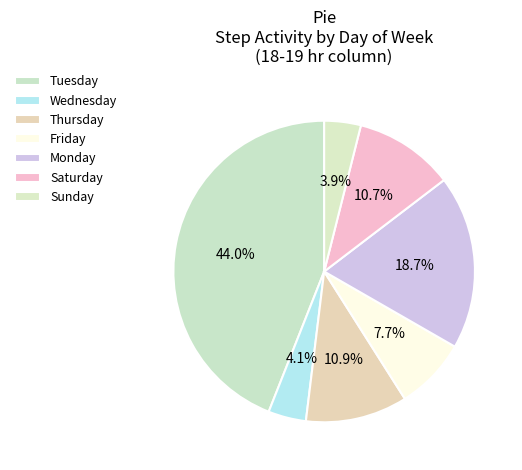

Is there a majority slice in this chart?

No